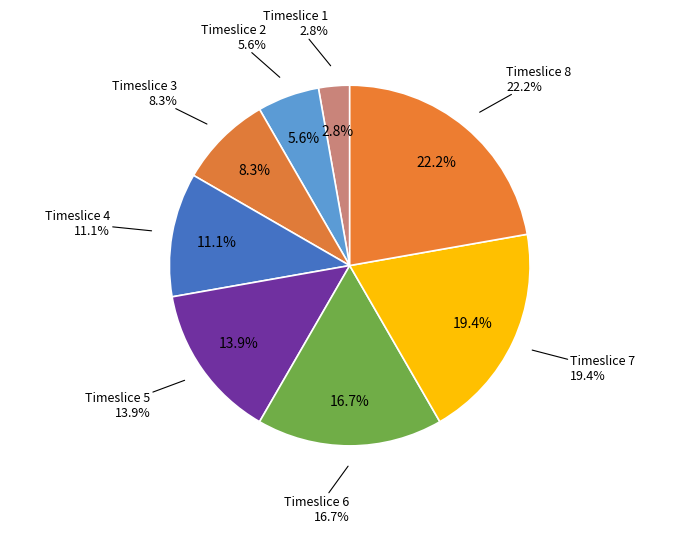

What is the total percentage of Timeslice 6 and Timeslice 3?

25.0%